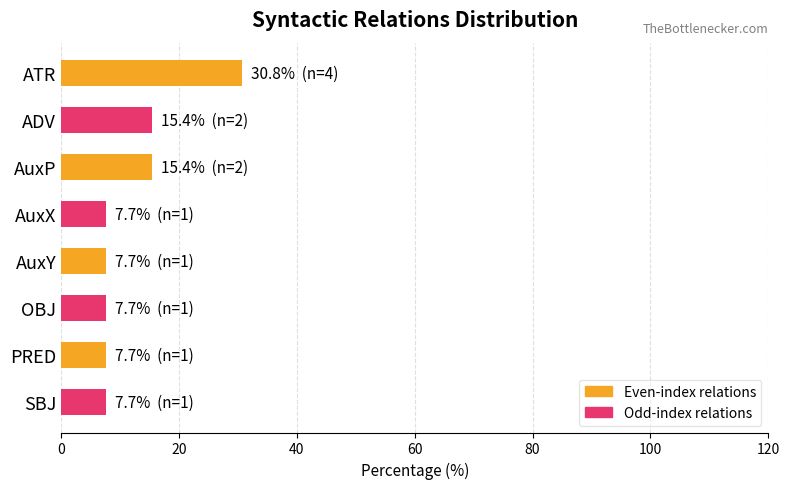

What is the label of the 4th bar from the top?

AuxX